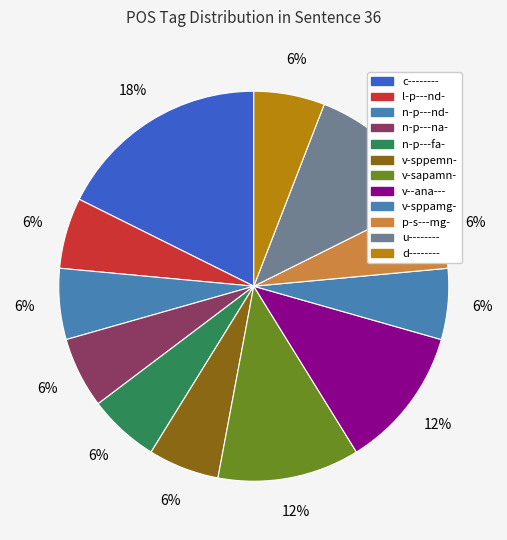

Is there any slice that represents more than half of the pie?

No